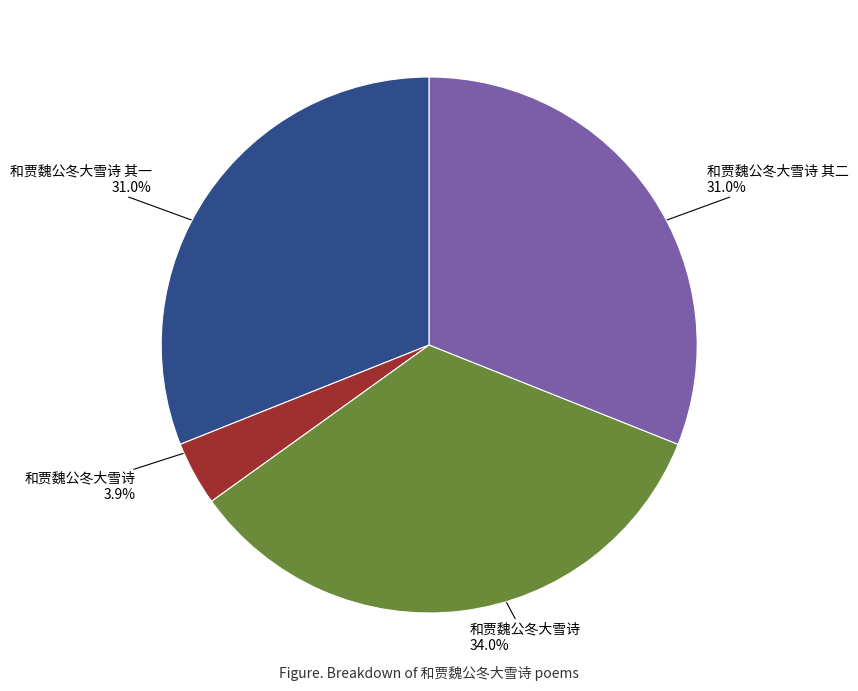

Is there a majority slice in this chart?

No